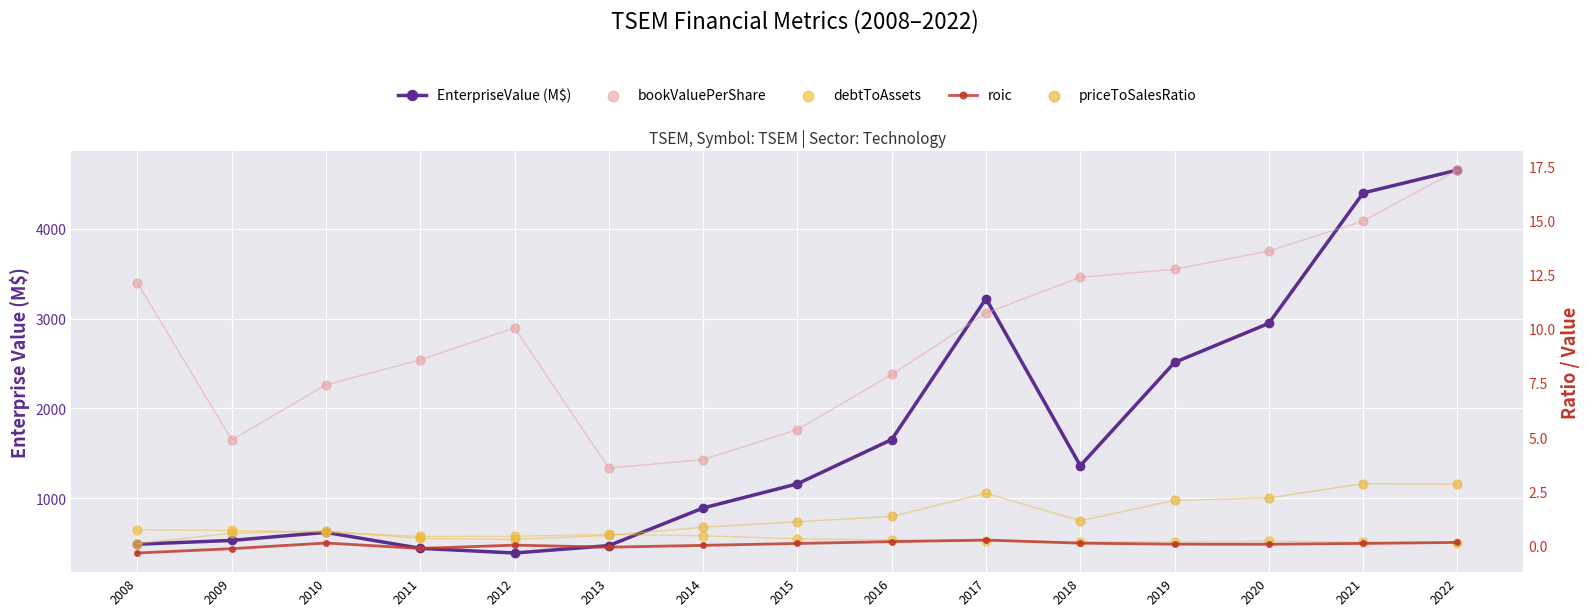

Which series contains the highest Y value?

EnterpriseValue (M$)